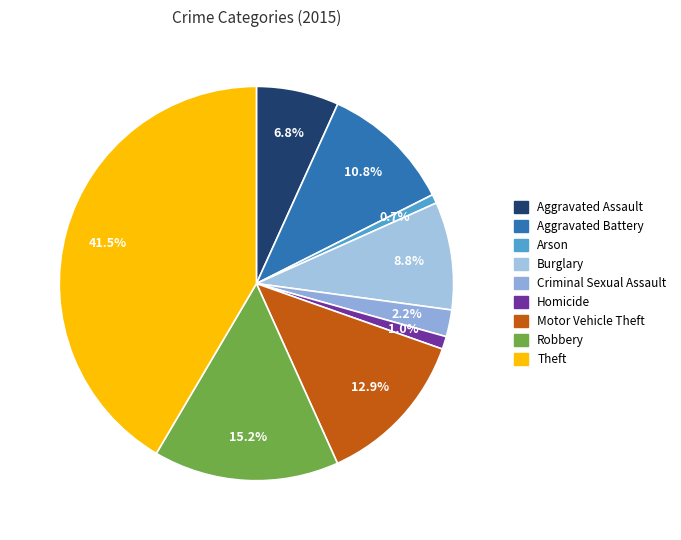

To the nearest percent, what portion does Aggravated Battery represent?

11%